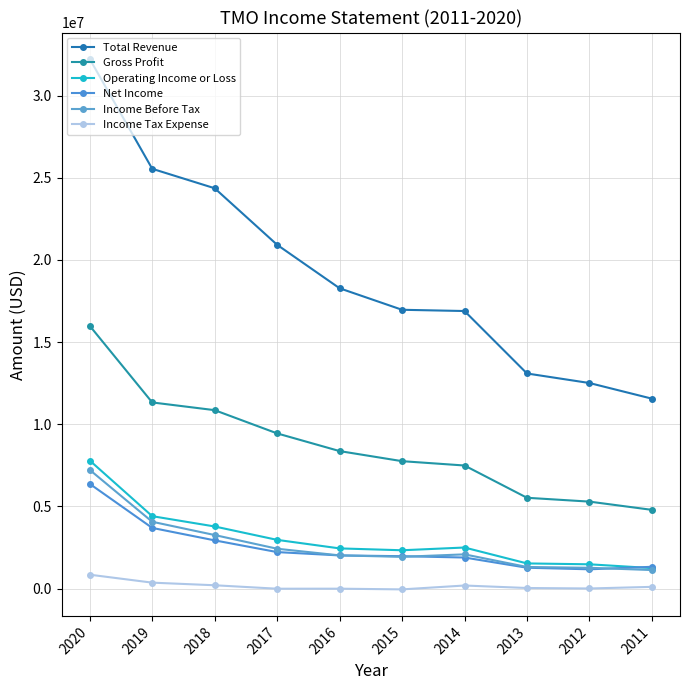

What is the value of the Net Income point at the 3rd from the left?

2938000